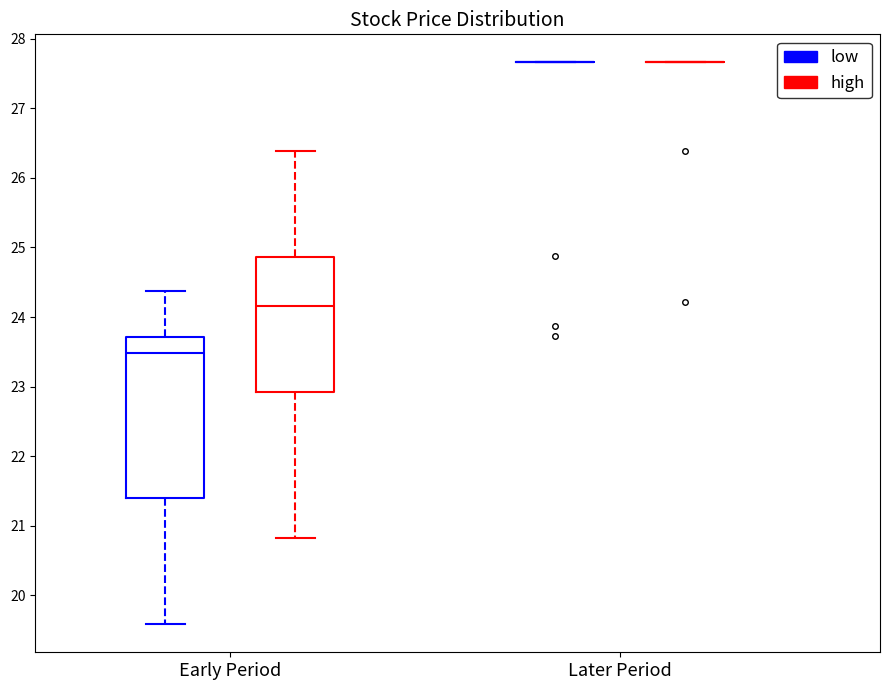

Reading left to right, transcribe this box plot: for each box, give where its median line is, the range the box spans, and where its two whiskers end, as read against the y-axis. The values are not printed on the chart, so give them approximately, as read against the axis.

Early Period (low): median 23.5, box 21.4 to 23.7, whiskers 19.6 to 24.4
Early Period (high): median 24.2, box 22.9 to 24.9, whiskers 20.8 to 26.4
Later Period (low): box collapsed to a line at 27.7, whiskers 27.7 to 27.7
Later Period (high): box collapsed to a line at 27.7, whiskers 27.7 to 27.7